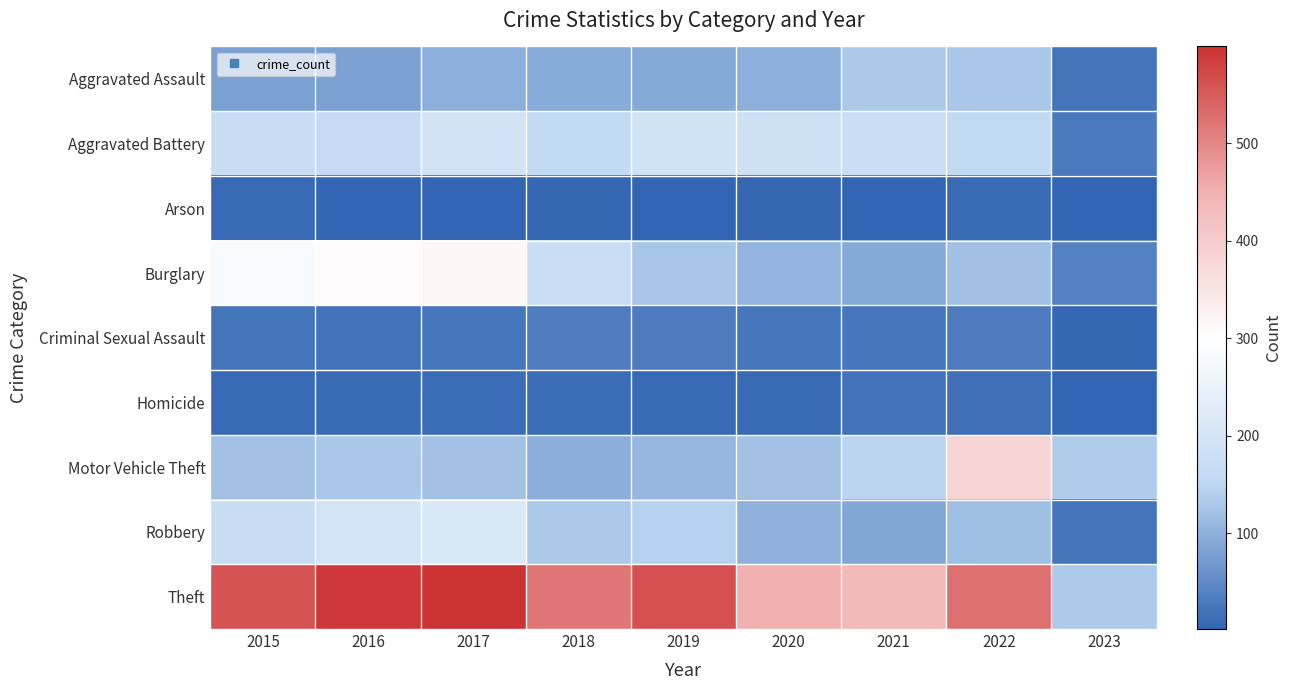

Which series has the widest spread of values?

Theft